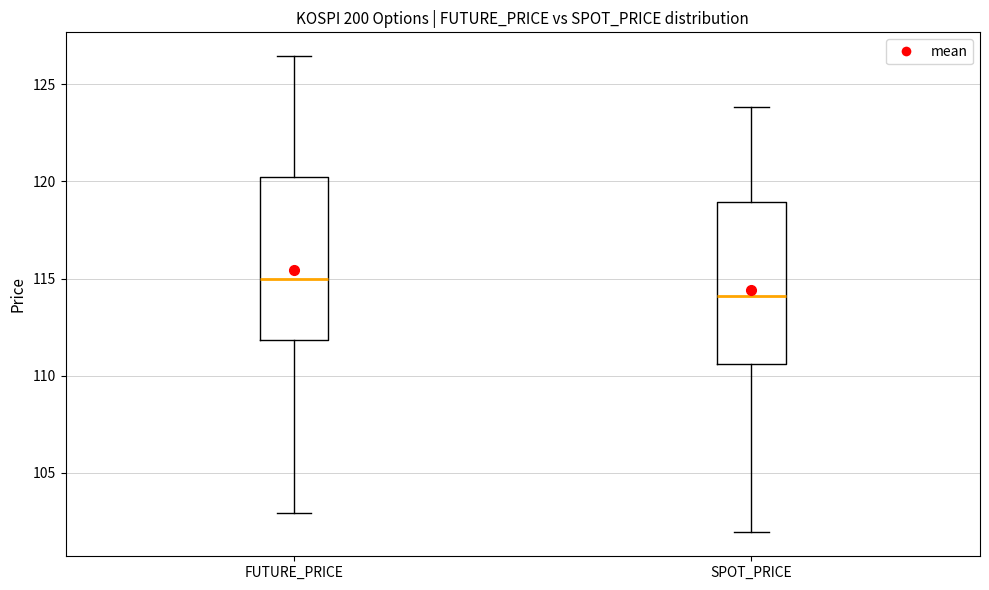

Reading left to right, read every box against the y-axis: the position of its median line, the range the box covers, and the ends of its whiskers. The values are not printed on the chart, so give them approximately, as read against the axis.

FUTURE_PRICE: median 115.0, box 112.0 to 120.0, whiskers 103.0 to 126.5
SPOT_PRICE: median 114.0, box 110.5 to 119.0, whiskers 102.0 to 124.0